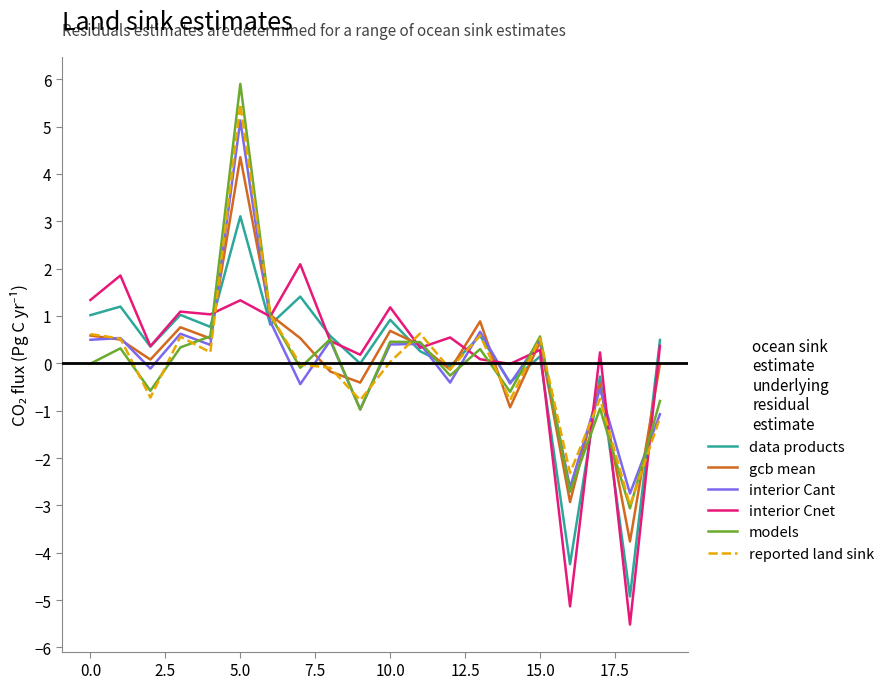

What is the smallest value displayed?

-5.5